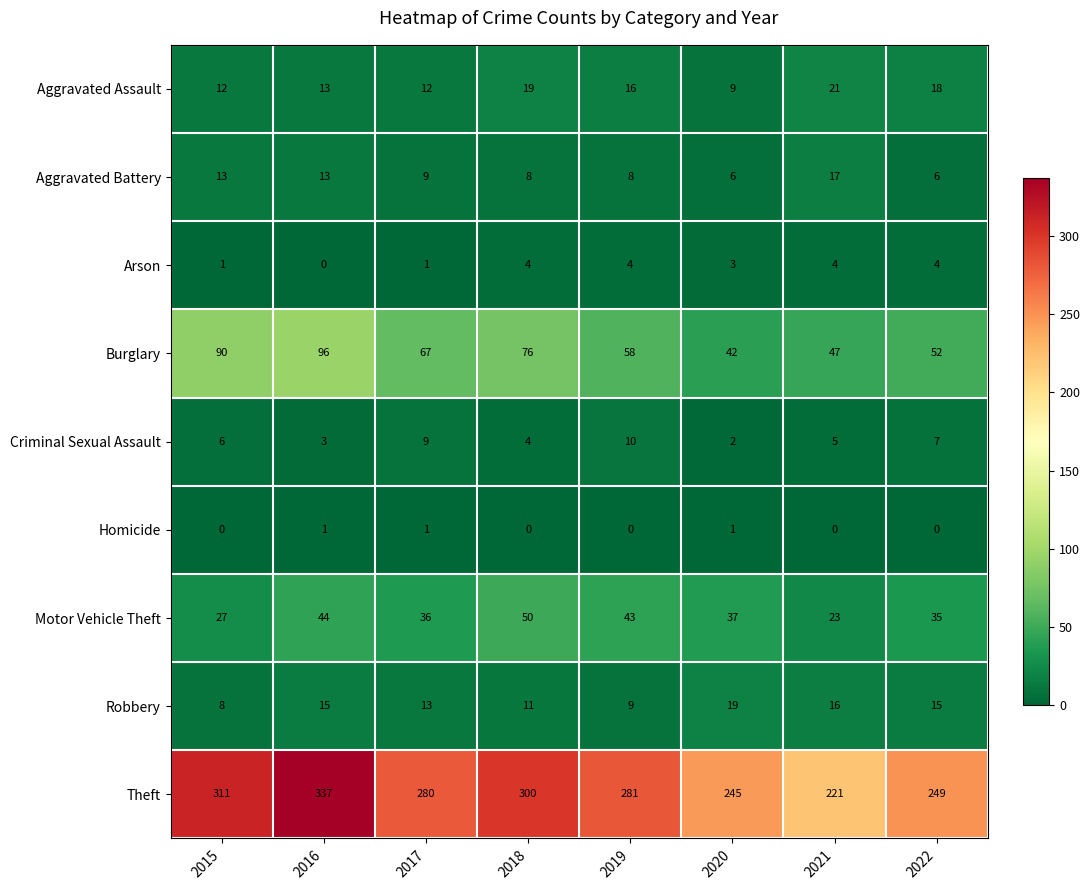

What is the spread (max minus min) of values at 2020?

244